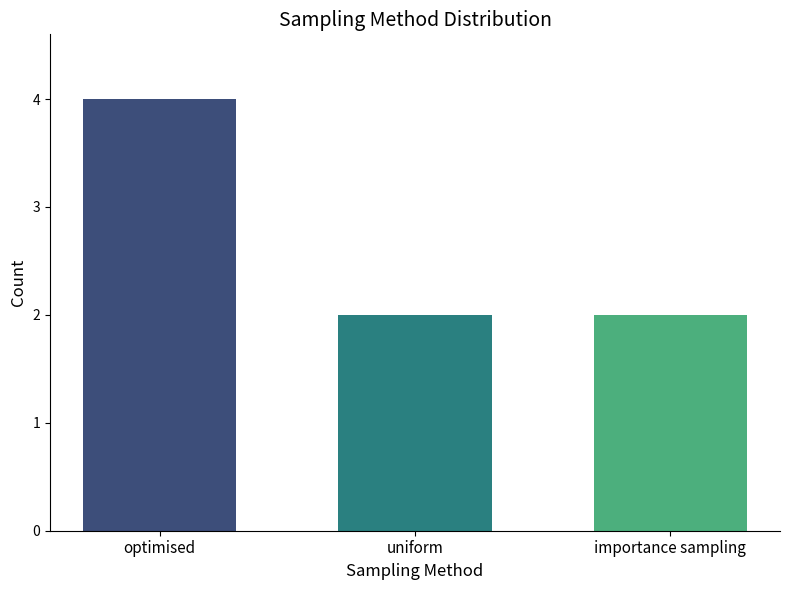

What is the minimum value shown in the chart?

2